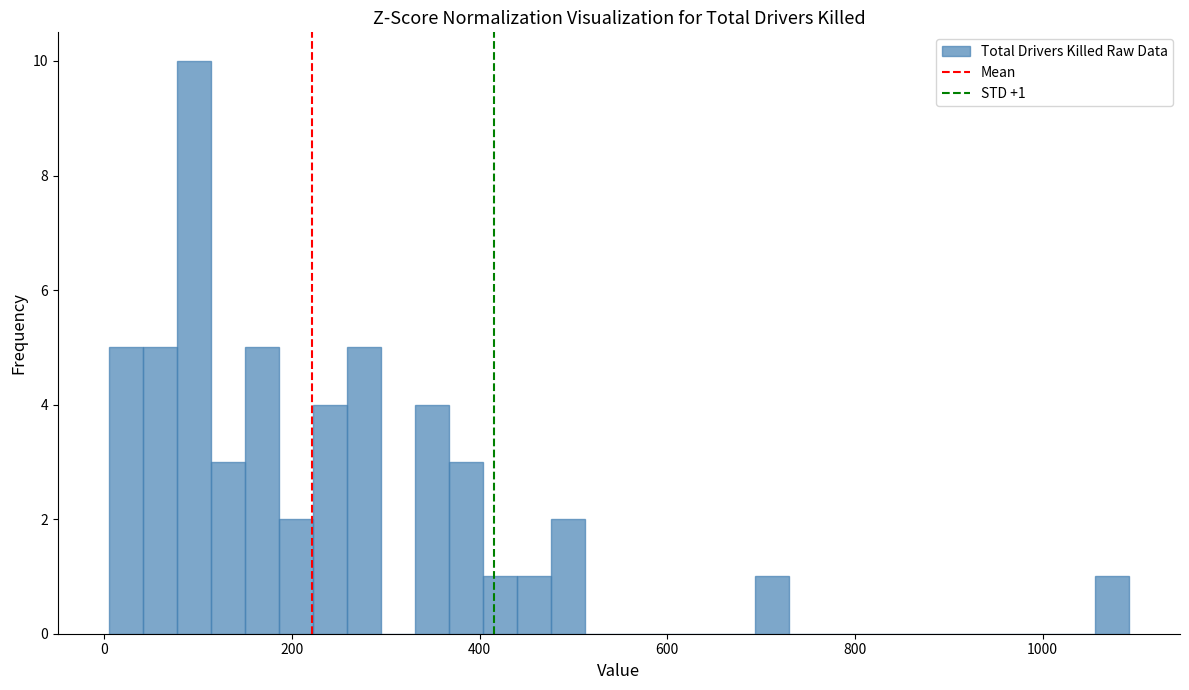

Read against the x-axis, roughly where is the centre of the tallest bar?

100